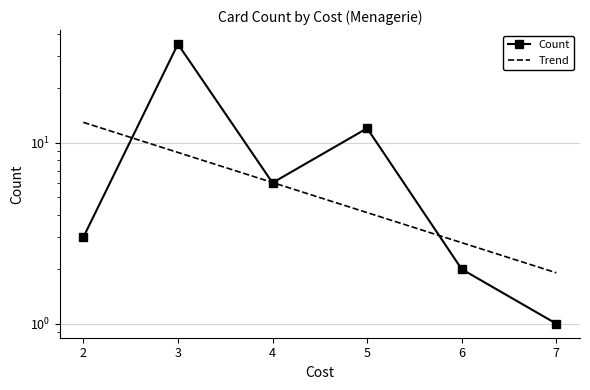

What is the sum of the Trend values at 5 and 4?

10.1